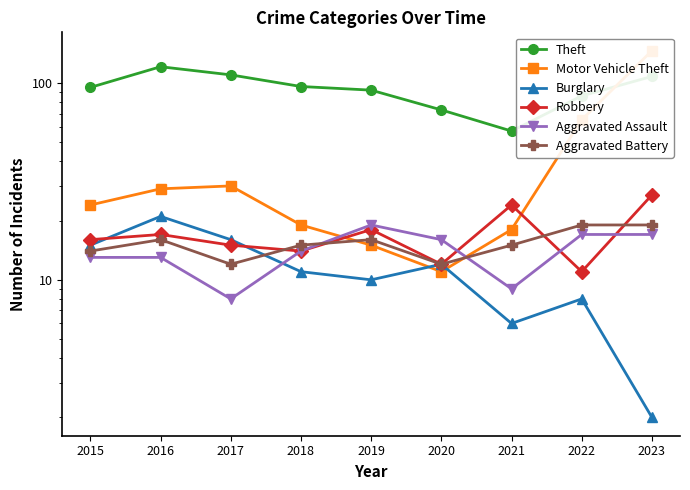

Reading left to right, extract all data points from this chart.

Theft: 95	121	110	96	92	73	57	86	108
Motor Vehicle Theft: 24	29	30	19	15	11	18	65	146
Burglary: 15	21	16	11	10	12	6	8	2
Robbery: 16	17	15	14	18	12	24	11	27
Aggravated Assault: 13	13	8	14	19	16	9	17	17
Aggravated Battery: 14	16	12	15	16	12	15	19	19